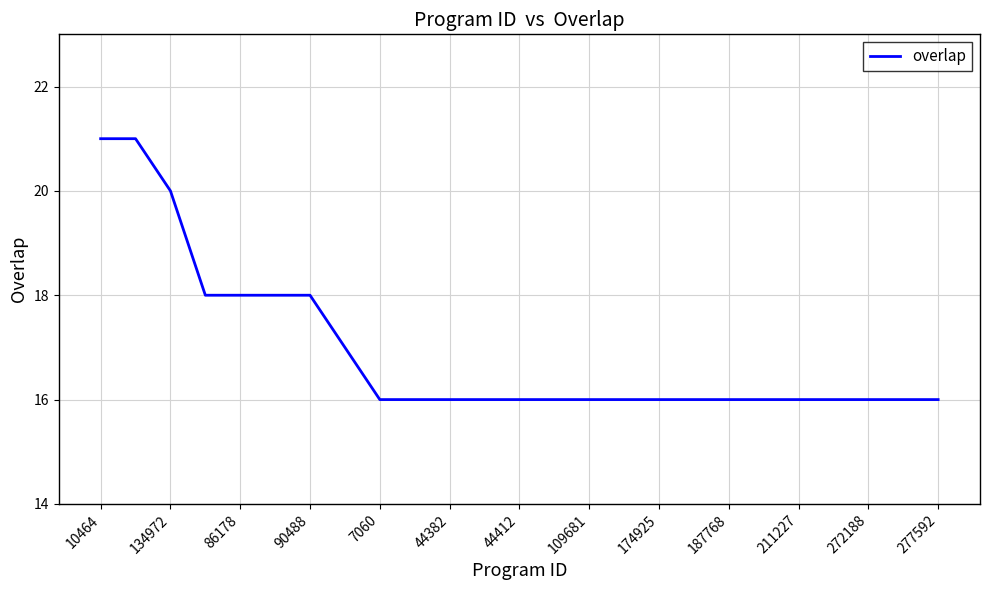

Does the chart have visible grid lines?

Yes